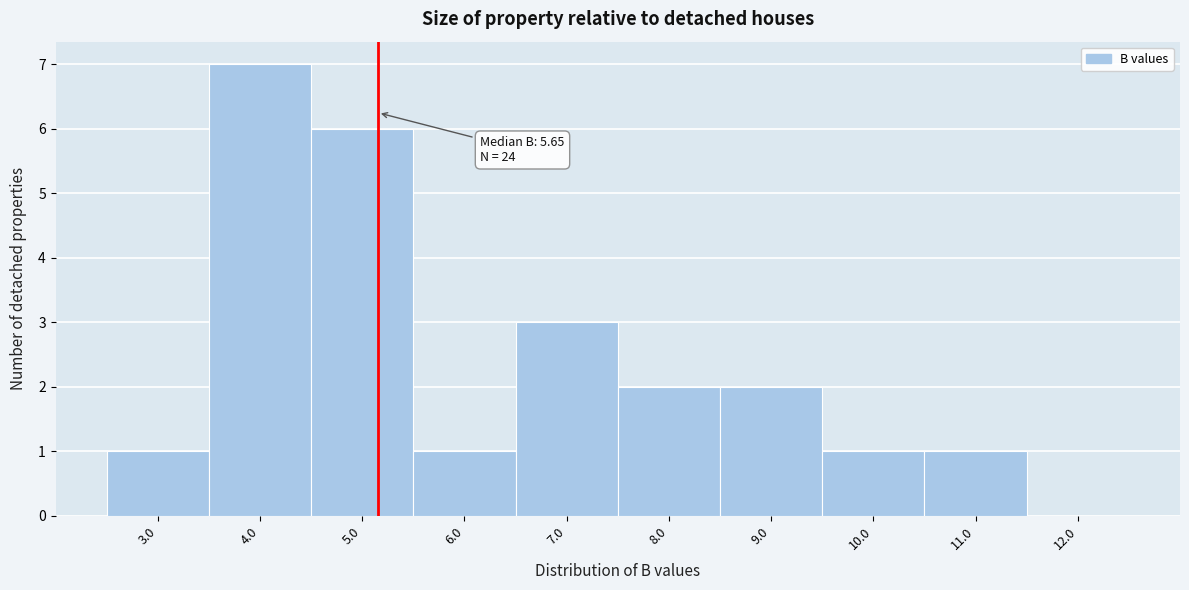

Reading left to right, transcribe all the data shown in this chart.

3.0=1	4.0=7	5.0=6	6.0=1	7.0=3	8.0=2	9.0=2	10.0=1	11.0=1	12.0=0